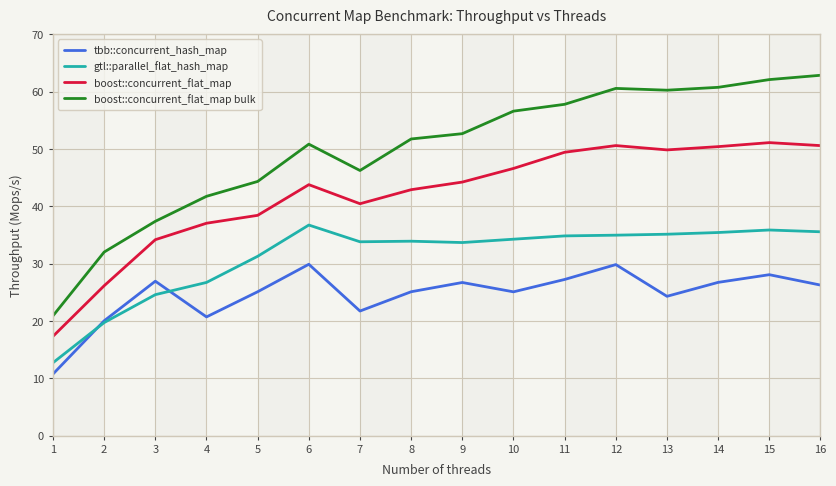

What is the maximum value for tbb::concurrent_hash_map?

29.9